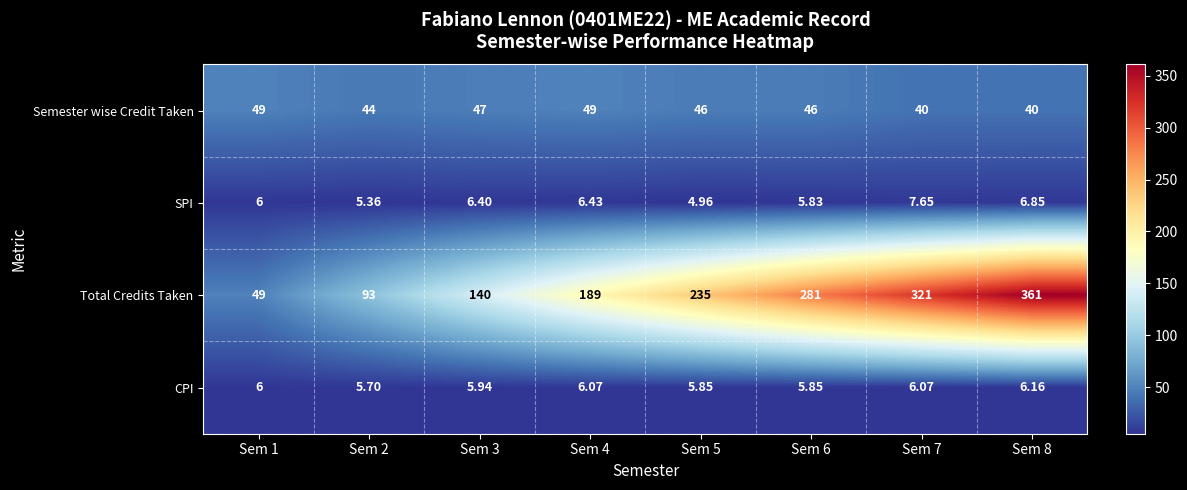

Rank the series at Sem 6 from lowest to highest value.

SPI, CPI, Semester wise Credit Taken, Total Credits Taken